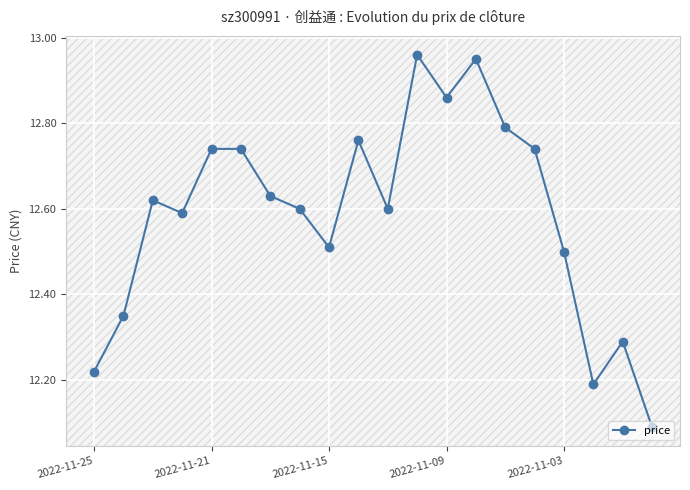

Does the chart display data point markers on the line(s)?

Yes